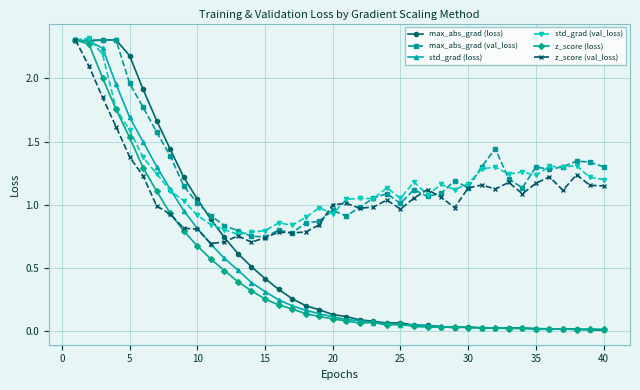

True or false: std_grad (val_loss) has more than 1 interior local peaks.

True